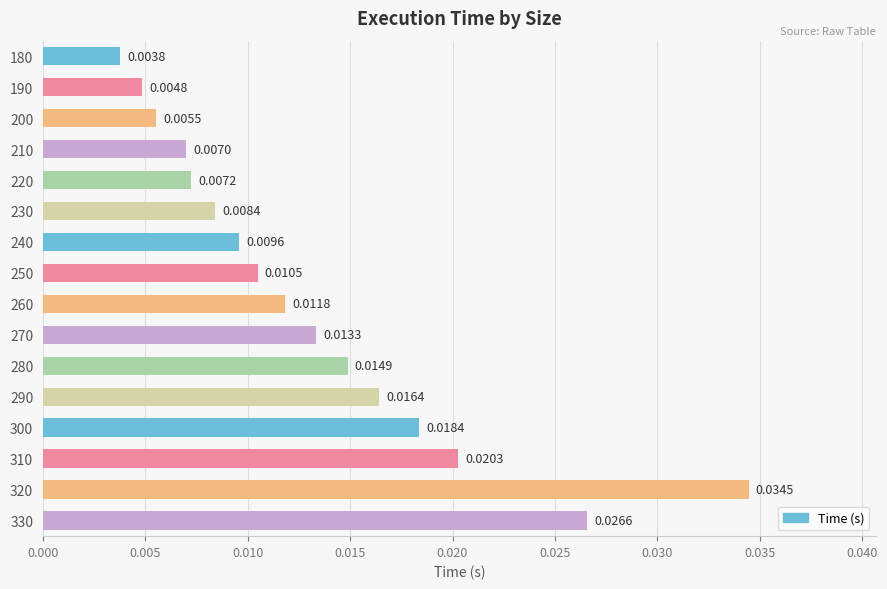

How many categories are shown in the chart?

16